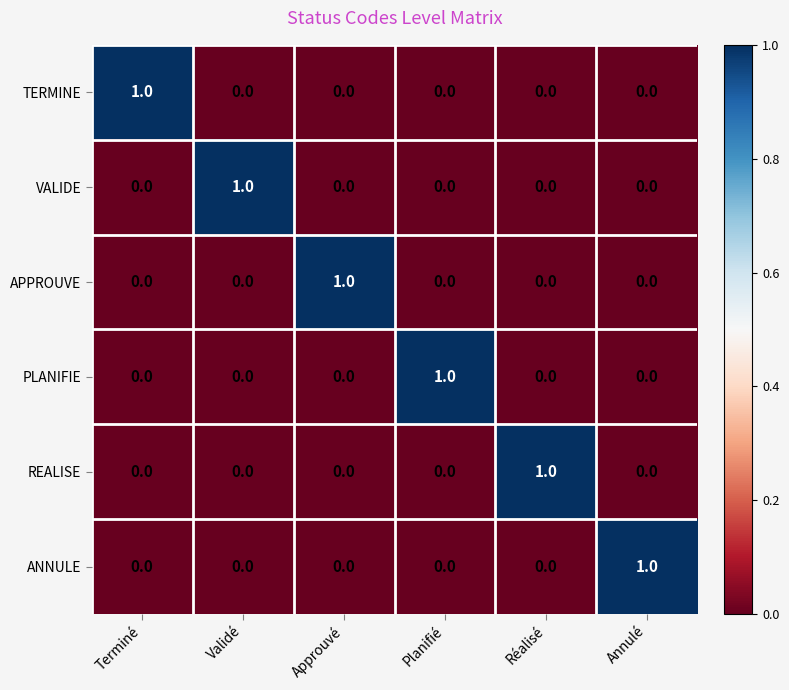

How many TERMINE values are between 0 and 1?

6